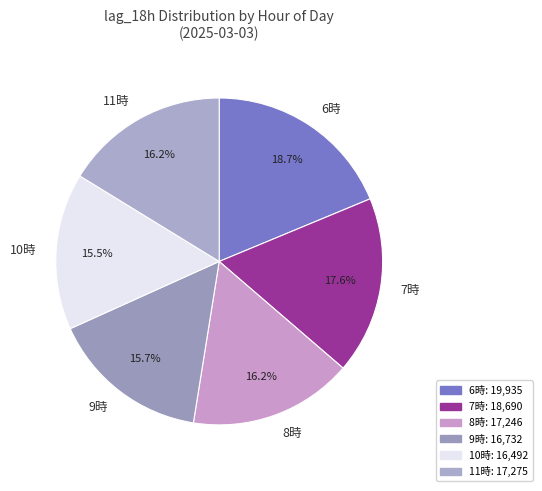

Does 6時 represent more than half of the total?

No